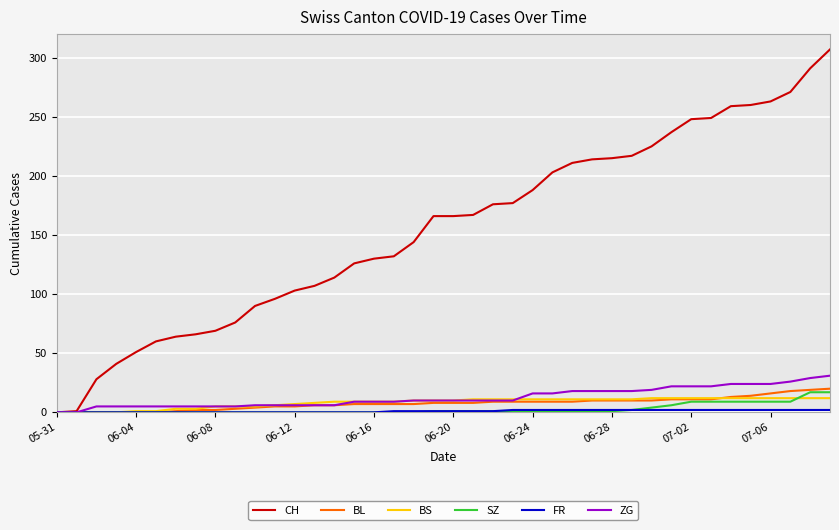

What is the highest value of the ZG series?

31